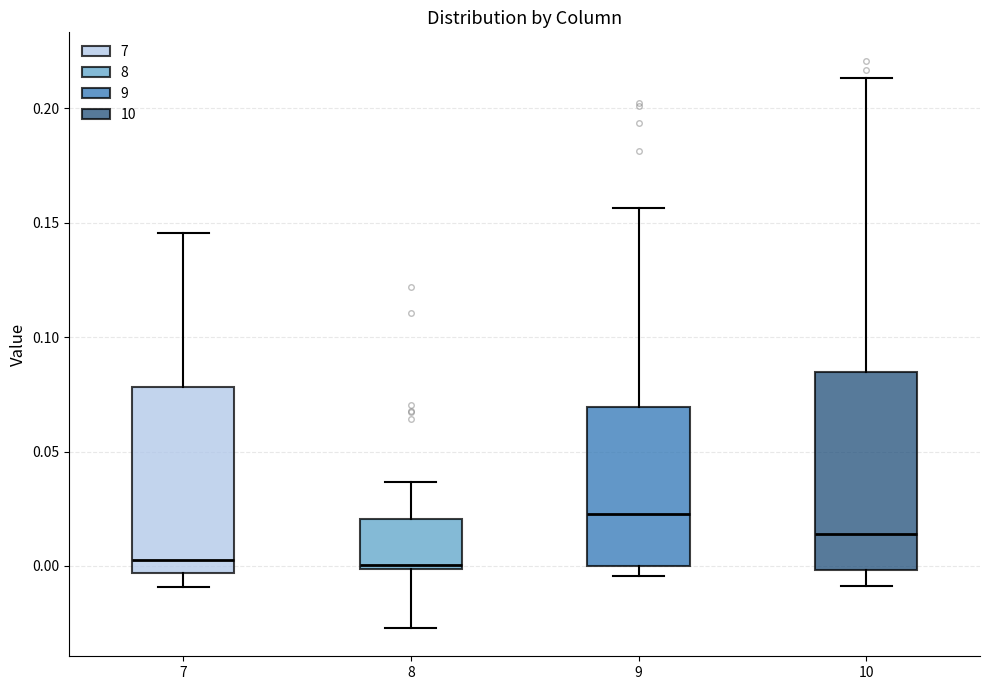

Reading left to right, transcribe this box plot: for each box, give where its median line is, the range the box spans, and where its two whiskers end, as read against the y-axis. The values are not printed on the chart, so give them approximately, as read against the axis.

7: median 0.005, box -0.005 to 0.080, whiskers -0.010 to 0.145
8: median 0.000 (just above the box's lower edge), box 0.000 to 0.020, whiskers -0.025 to 0.035
9: median 0.025, box 0.000 to 0.070, whiskers -0.005 to 0.155
10: median 0.015, box 0.000 to 0.085, whiskers -0.010 to 0.215